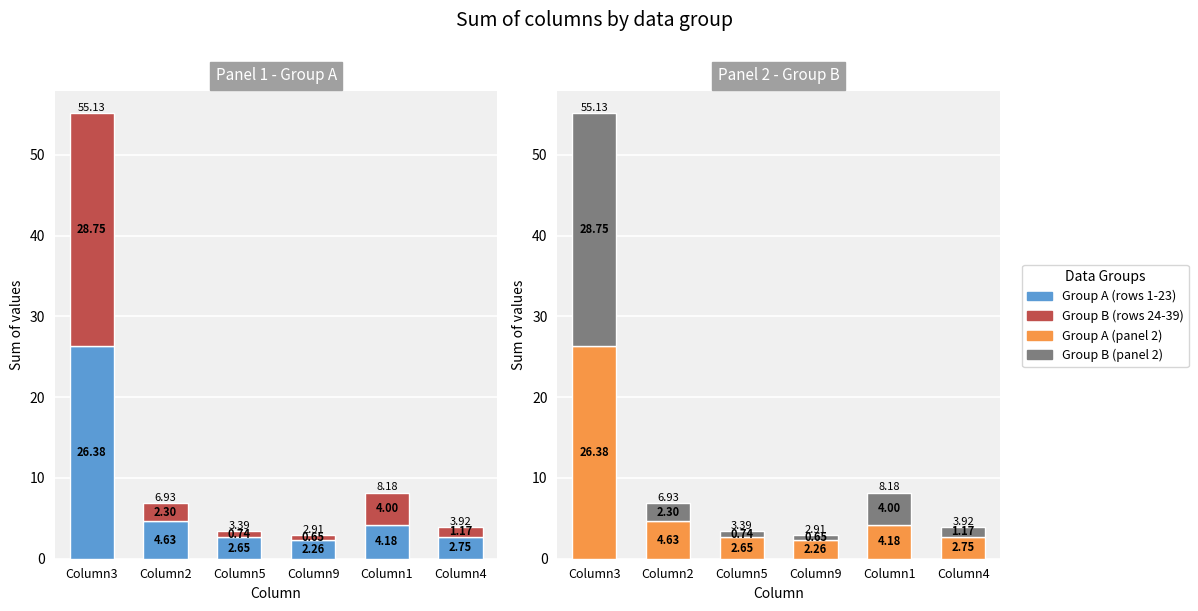

How many values in the Group A series exceed 4?

3